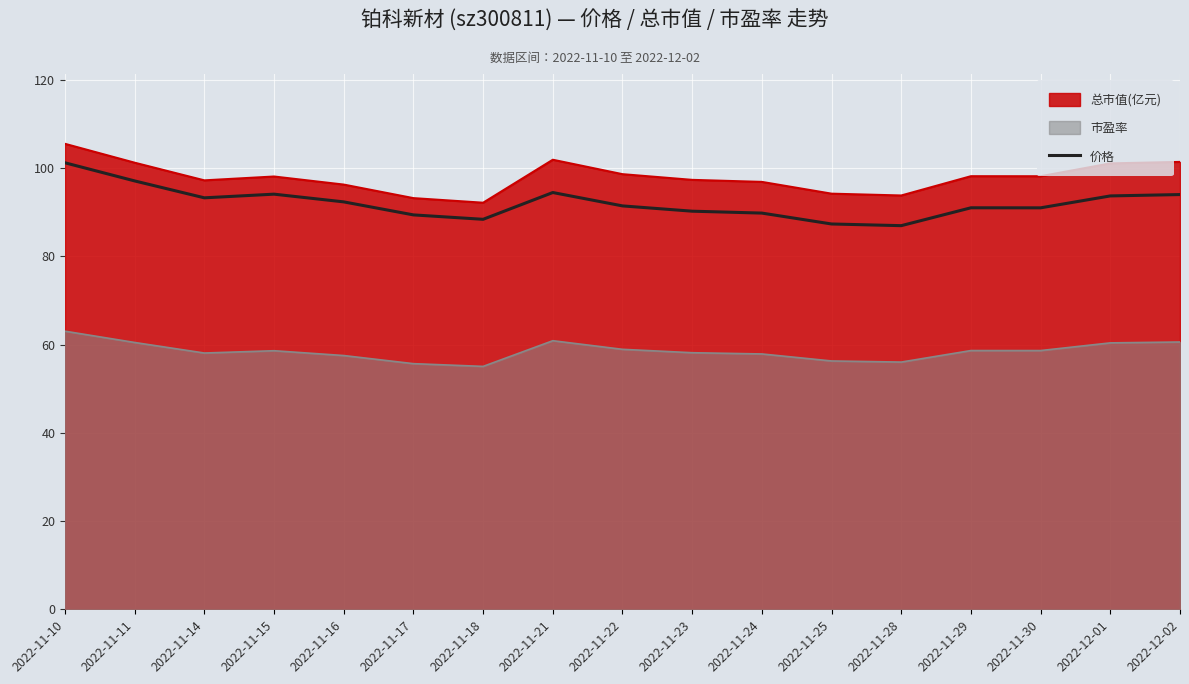

True or false: 总市值(亿元) and 价格 intersect in this chart.

False